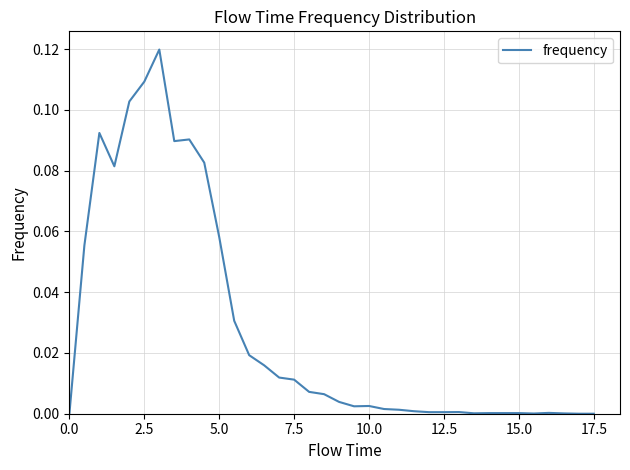

How many lines are shown in the chart?

1